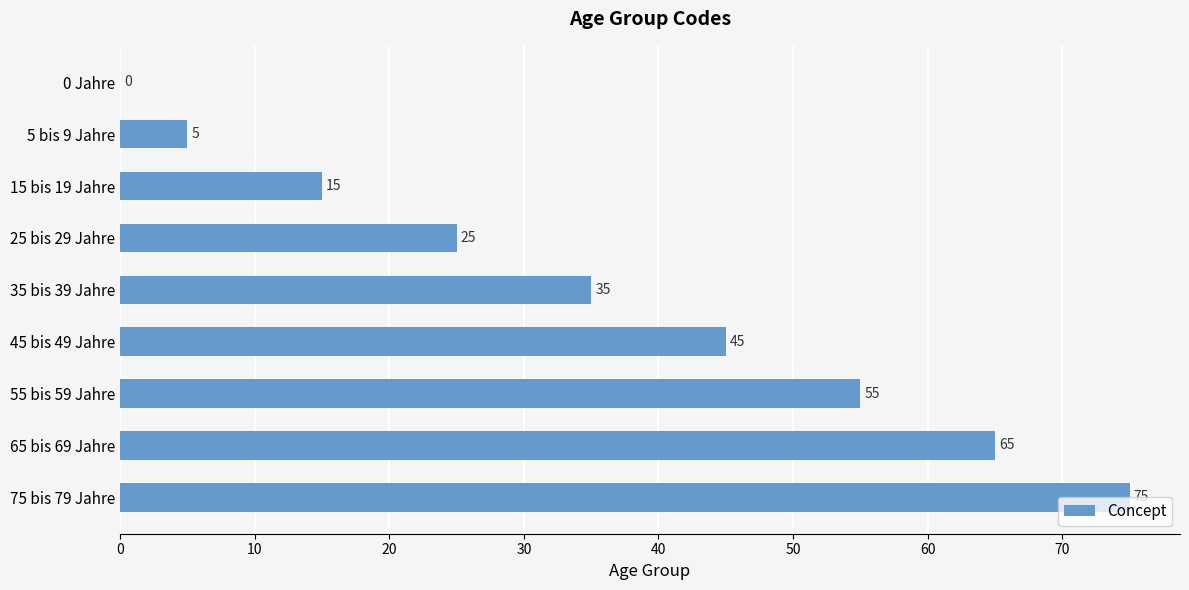

What is the ratio of the value at 35 bis 39 Jahre to the value at 25 bis 29 Jahre?

1.4